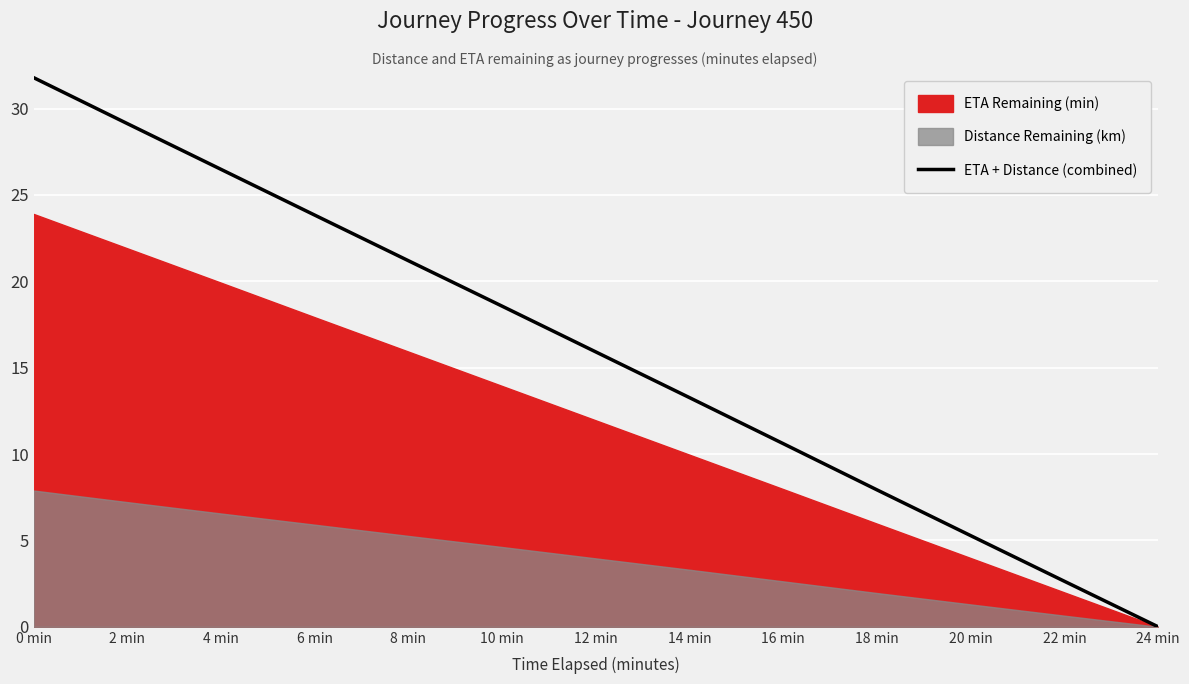

True or false: the data has more than 0 interior local peaks.

False